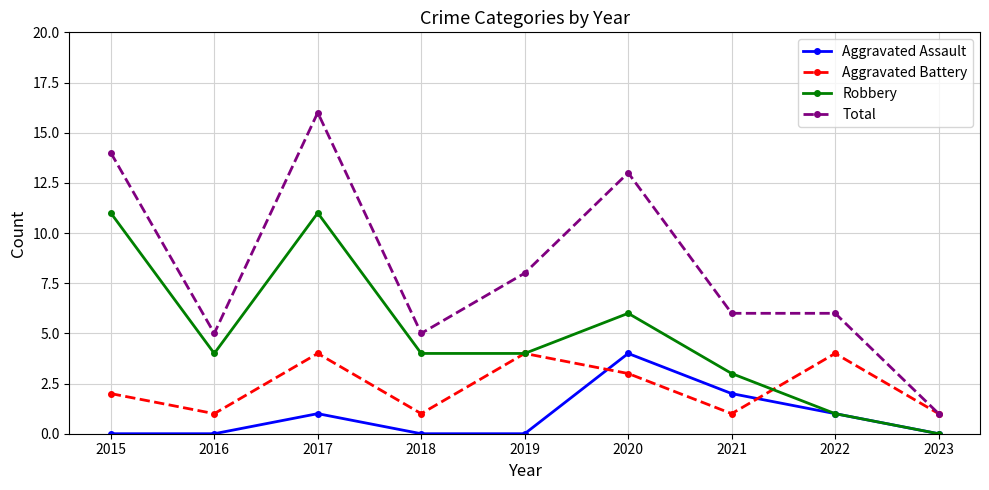

Which category has the highest value in the Total series?

2017